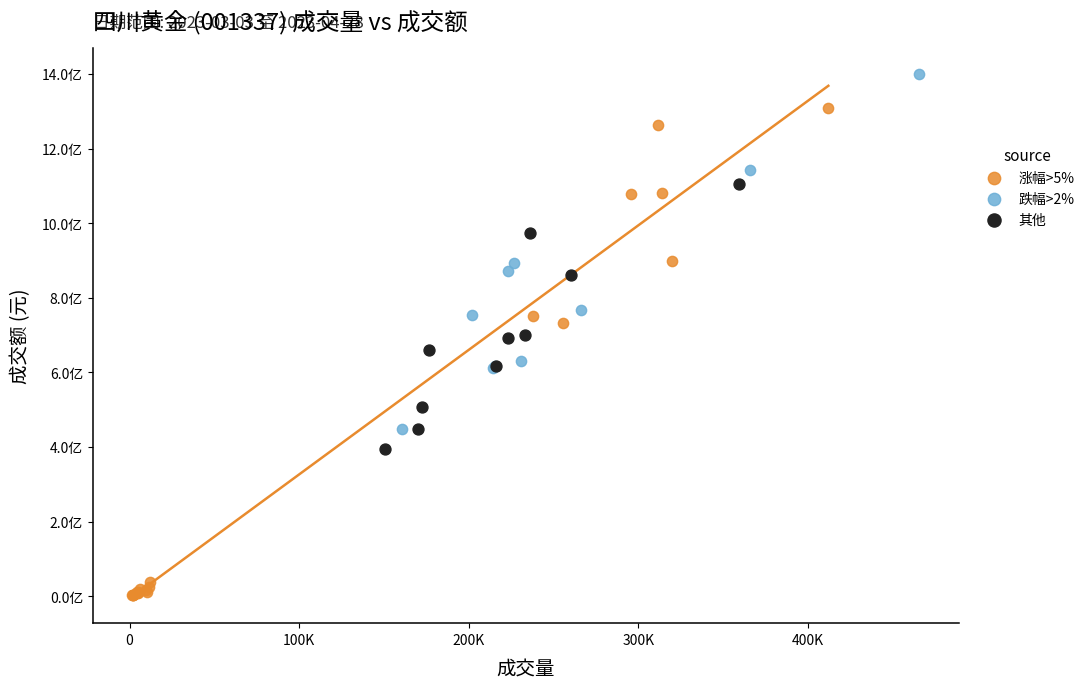

Which series has the largest Y range (max minus min)?

涨幅>5%